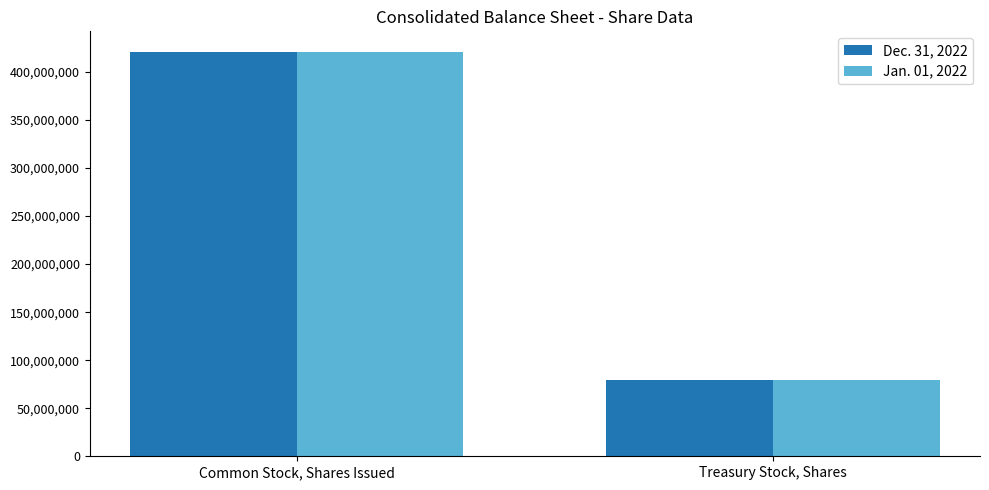

What is the average value of the Jan. 01, 2022 series?

250410181